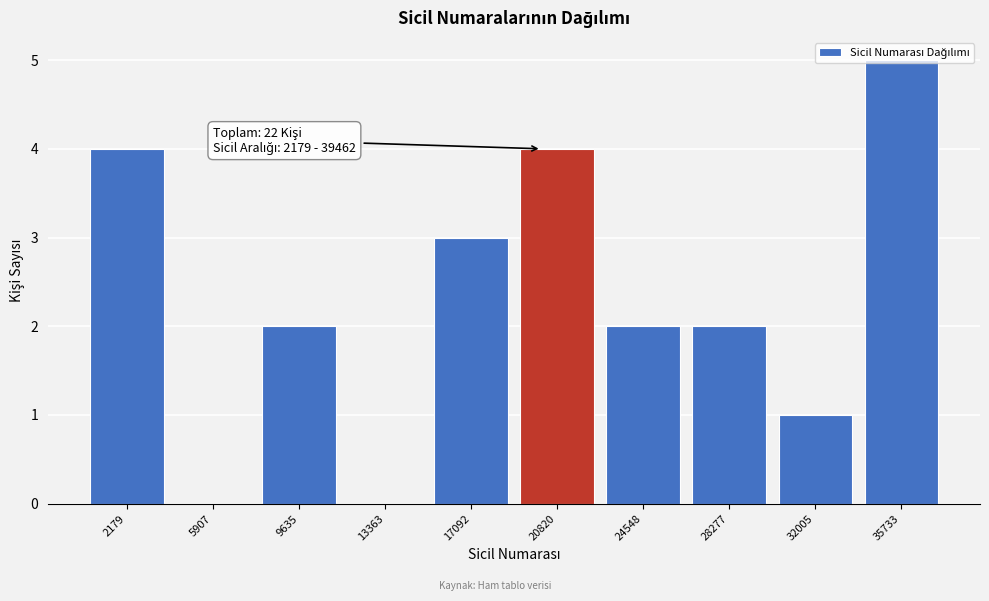

What is the sum of the values at 20820 and 5907?

4